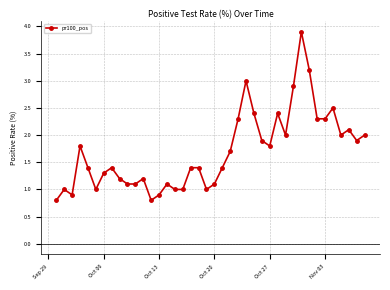

True or false: there are more than 2 points higher than both neighbors.

True